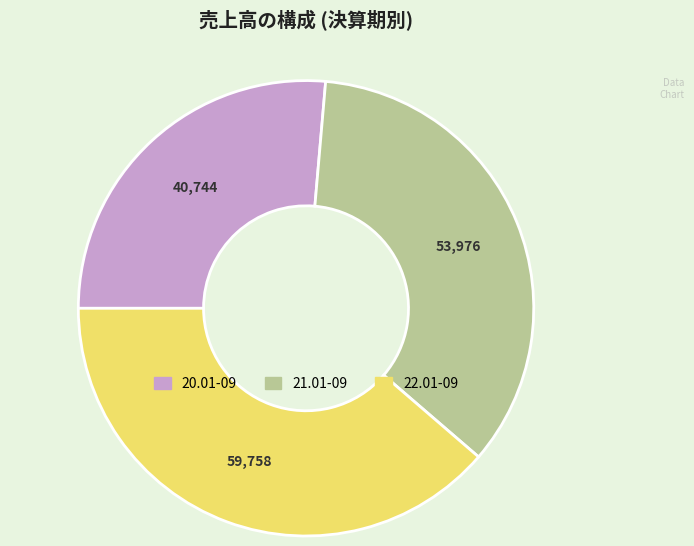

Is there any slice that represents more than half of the pie?

No